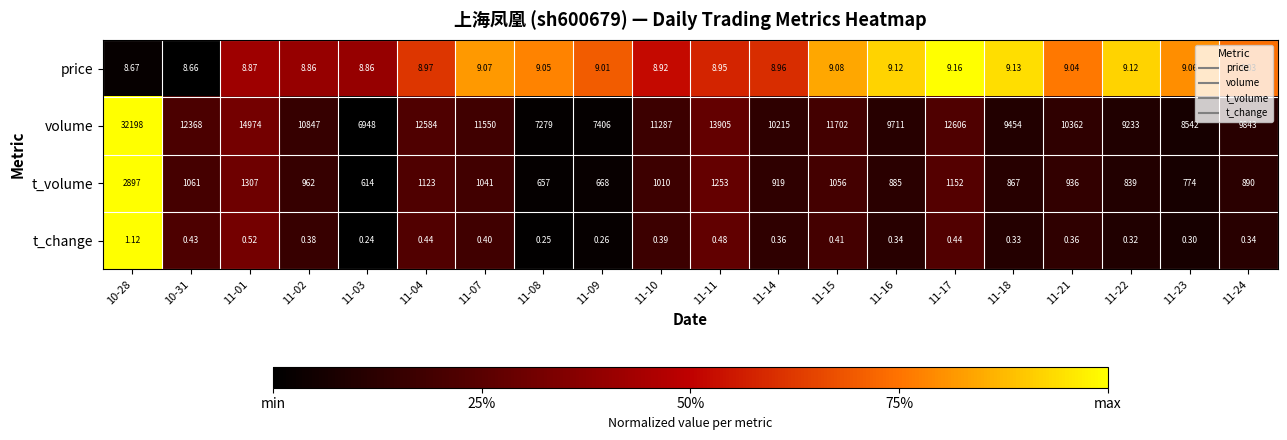

Which series has the largest total across all categories?

volume